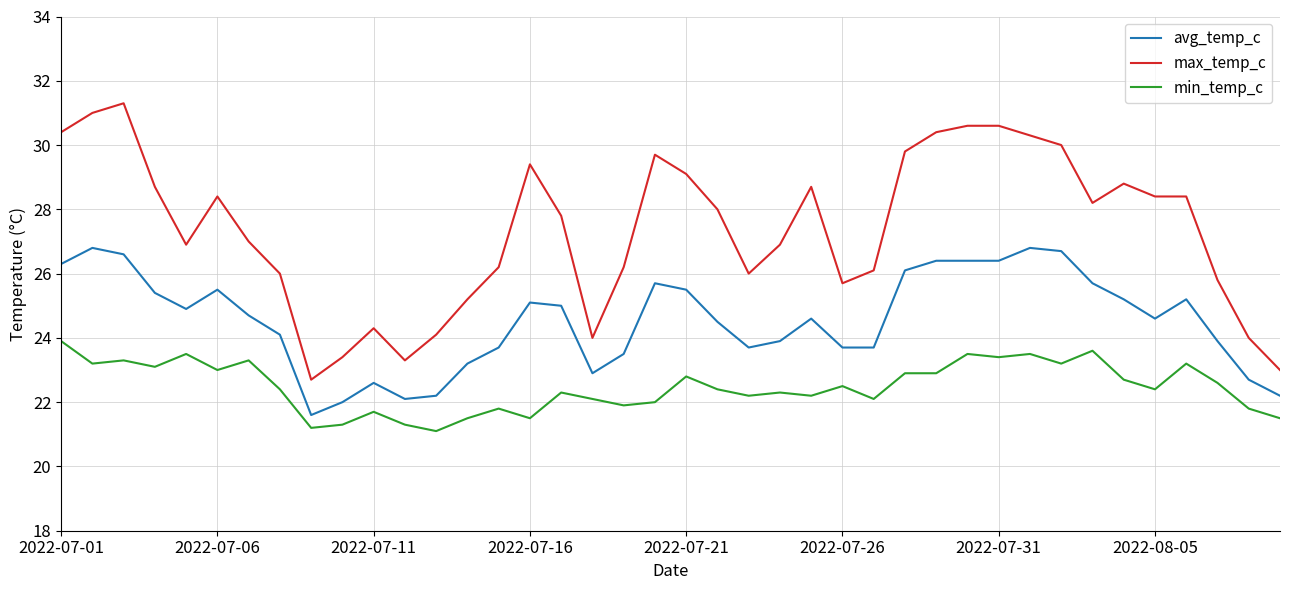

Which series has the largest range (max minus min)?

max_temp_c